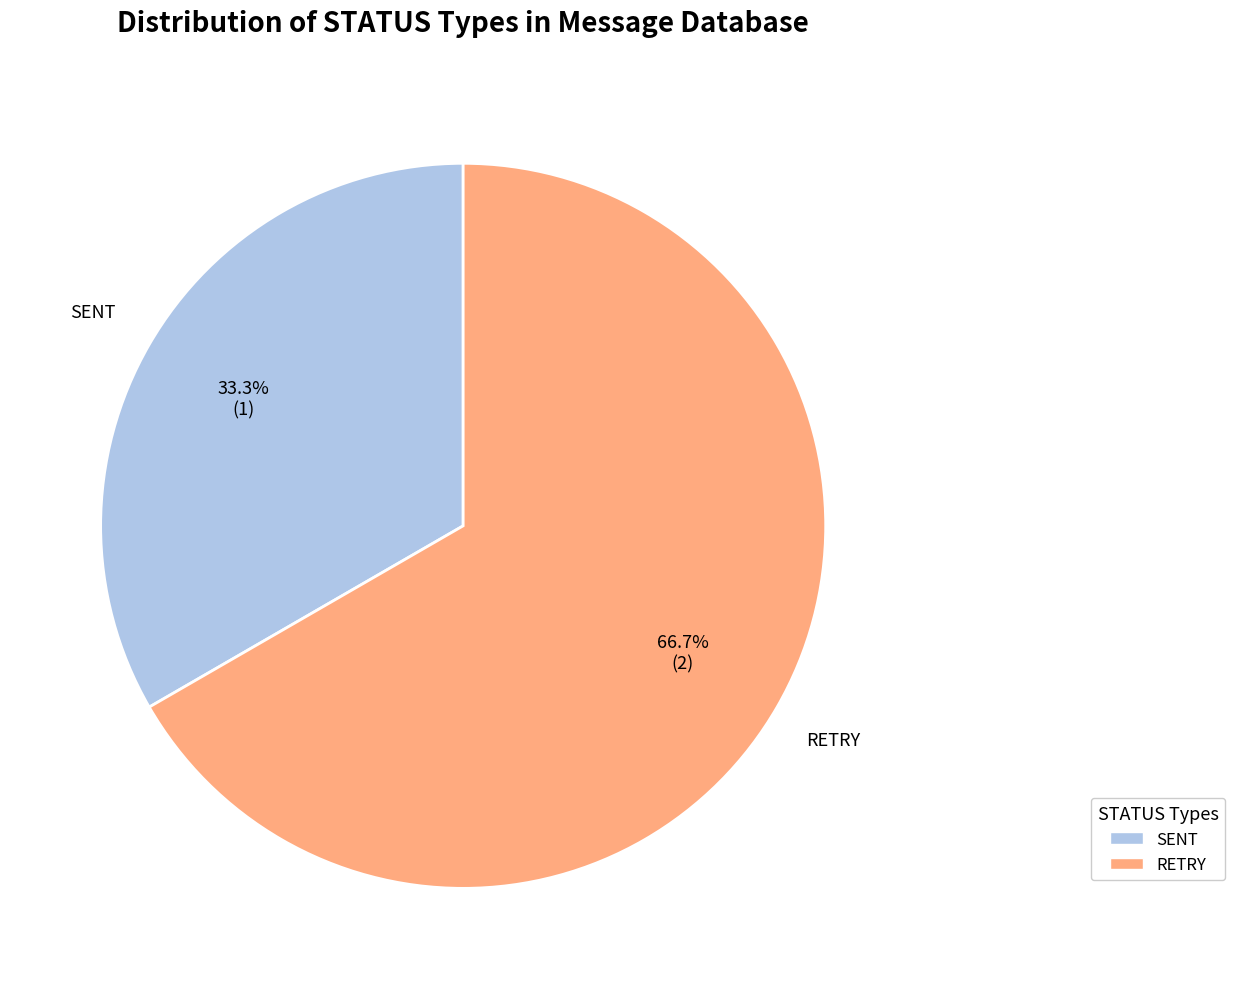

Does any single category account for the majority?

Yes